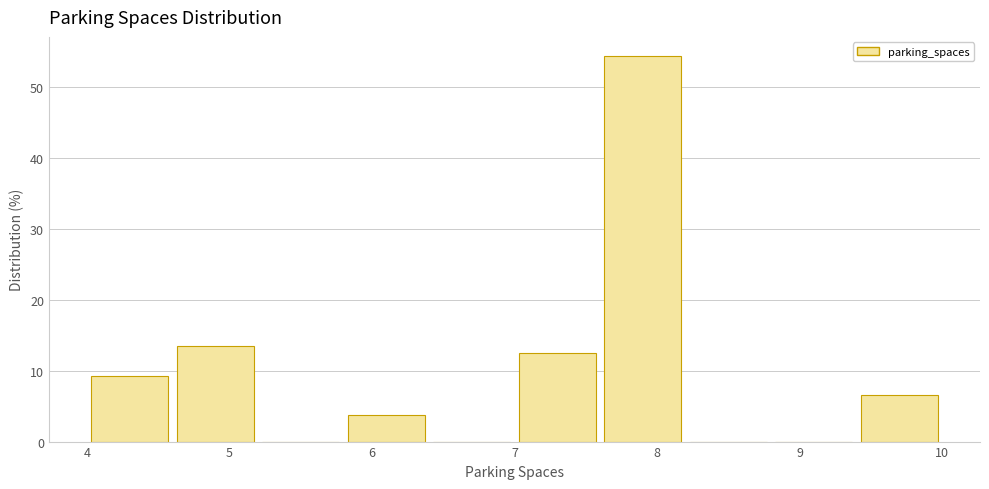

Which range on the x-axis has the tallest bar?

7.6 to 8.2